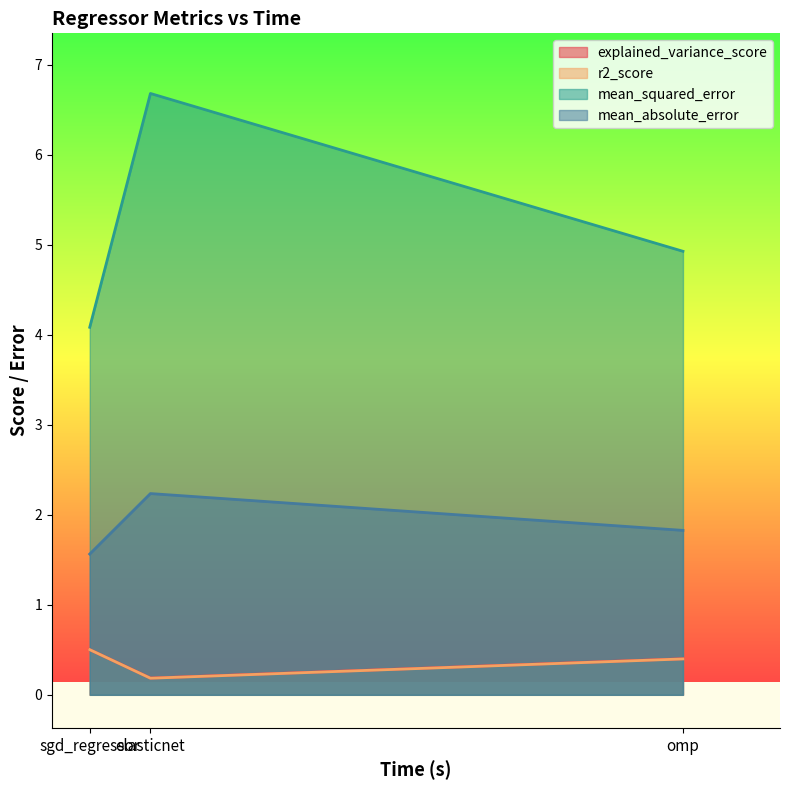

Where is mean_absolute_error nearest to the value 1?

sgd_regressor